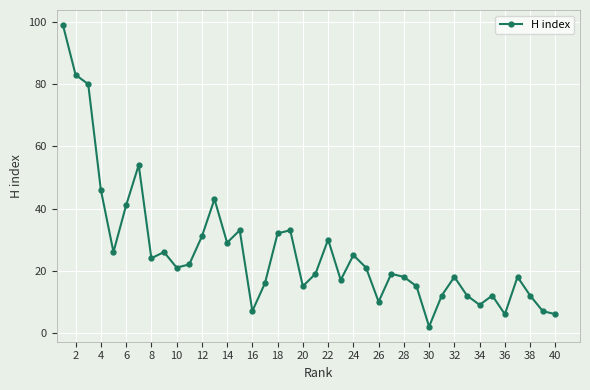

True or false: there are more than 0 points higher than both neighbors.

True